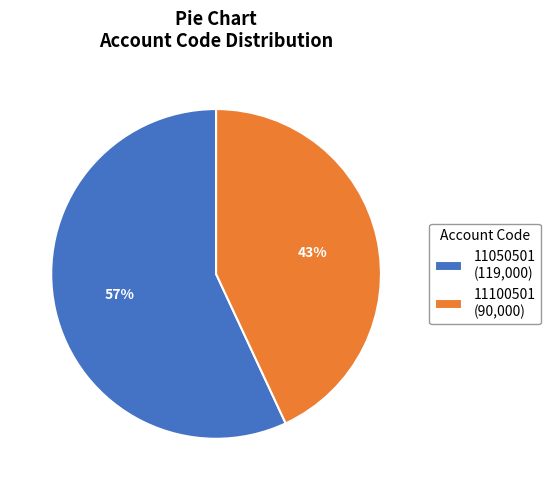

Do 11100501 and 11050501 together represent more than half of the pie?

Yes